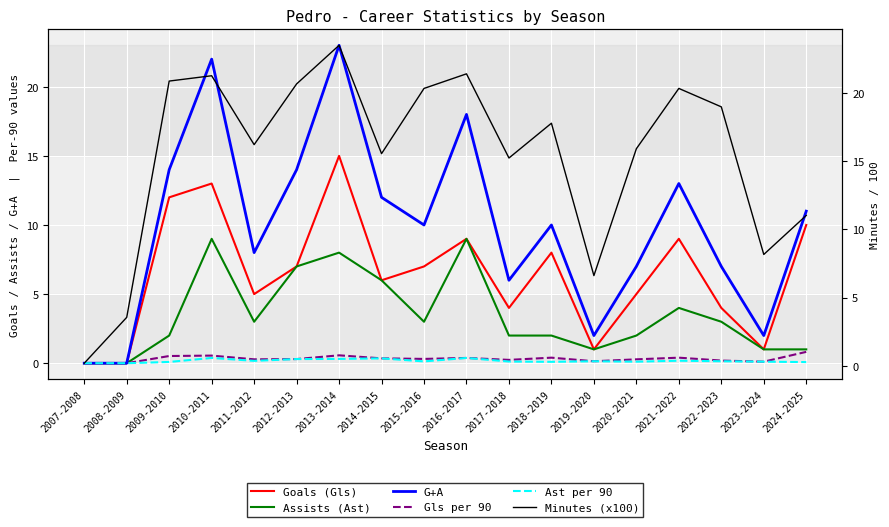

The value of G+A at 2019-2020 is 0.8. True or false?

False